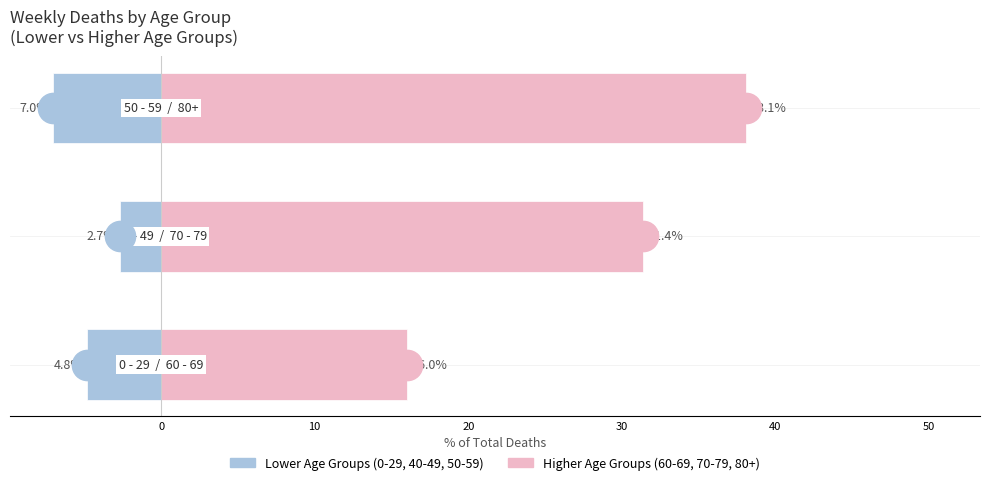

What is the average value of the Higher Age (60-69, 70-79, 80+) series?

28.5